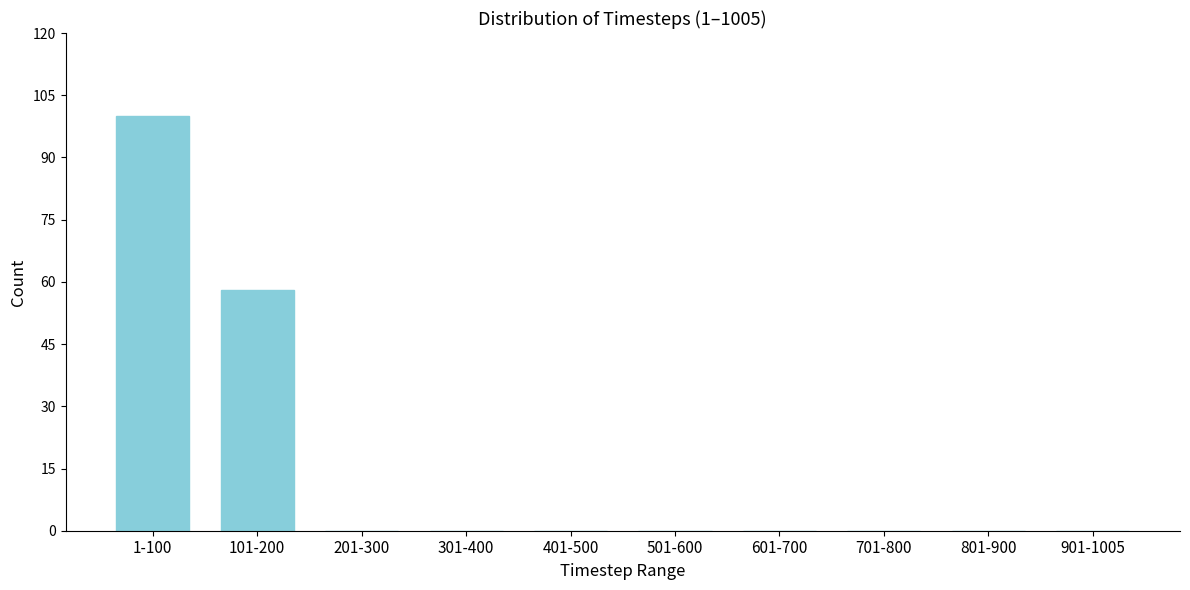

Reading left to right, what are all the values shown in this chart?

1-100=100	101-200=58	201-300=0	301-400=0	401-500=0	501-600=0	601-700=0	701-800=0	801-900=0	901-1005=0